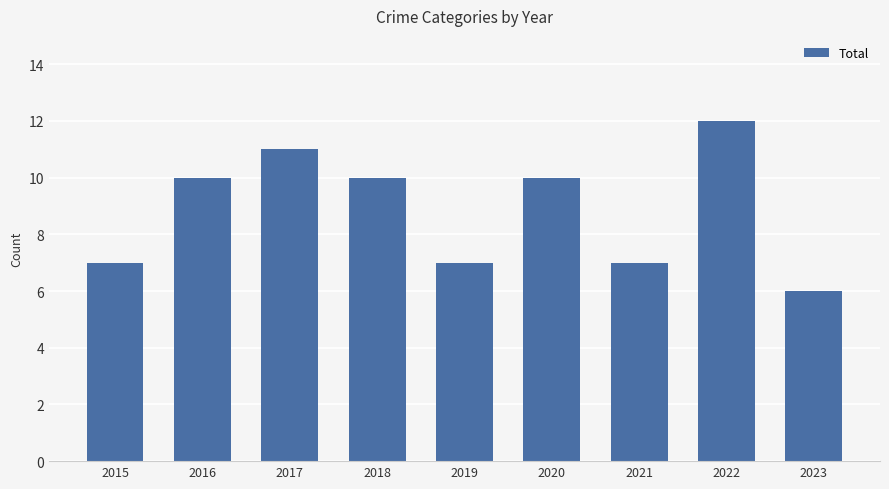

How many values are below 10?

4